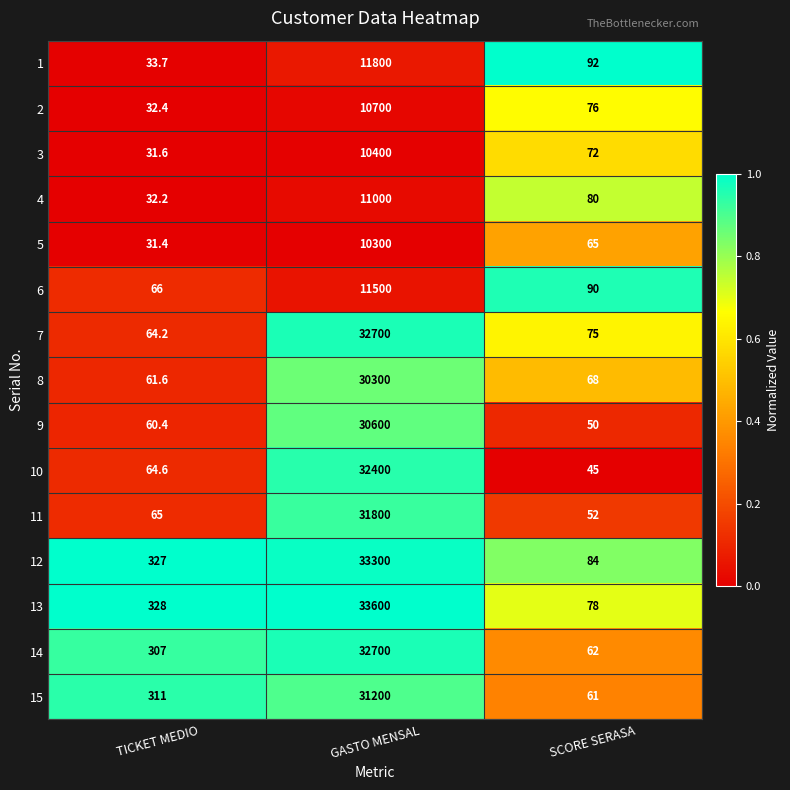

Is the value of 10 at SCORE SERASA greater than the value of 8 at GASTO MENSAL?

No